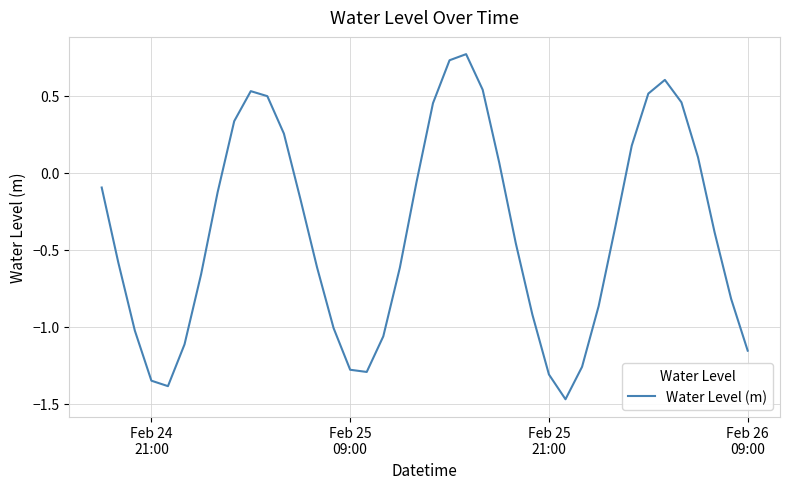

How many values are below zero?

26